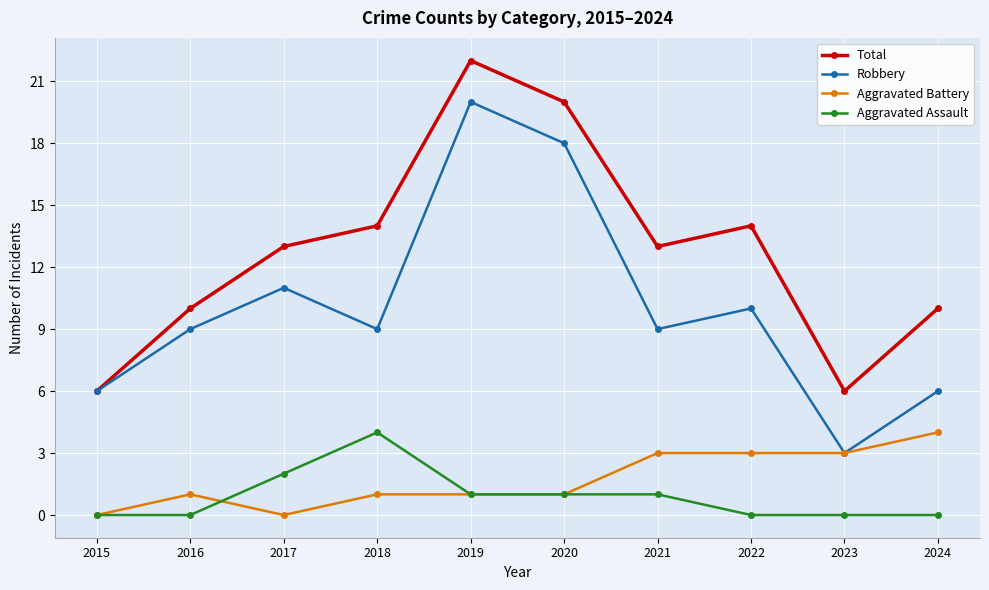

What is the difference between the second highest and minimum values in the Aggravated Assault series?

2